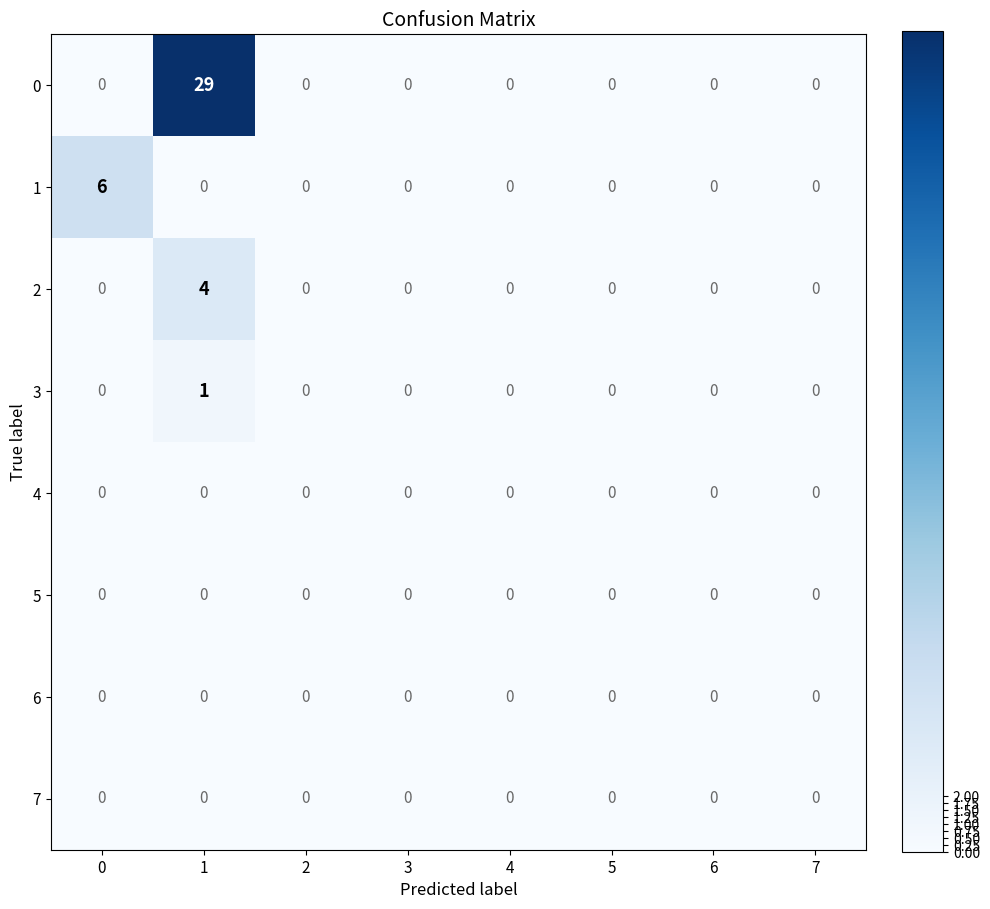

Which series has the largest range (max minus min)?

row_0